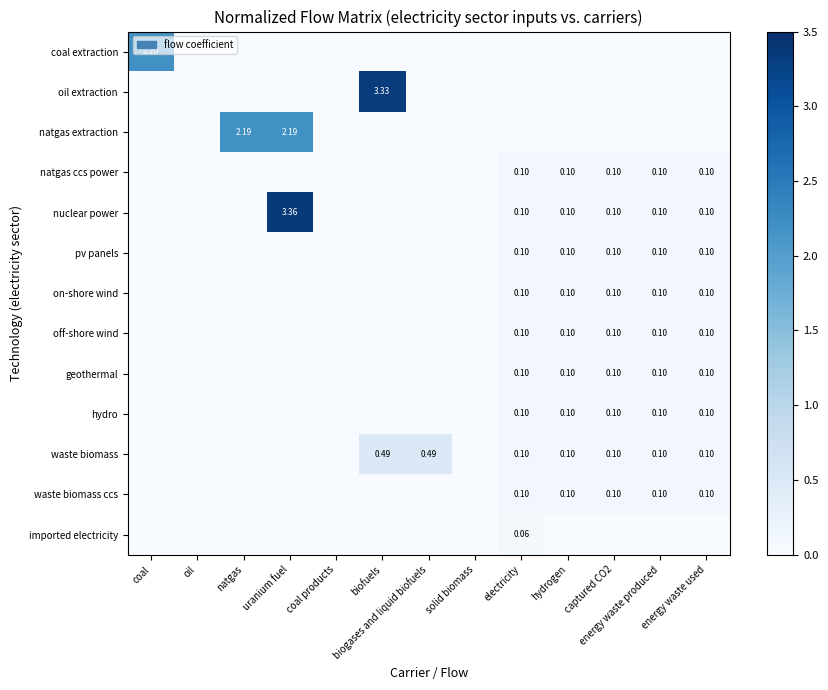

Which series changed the most between uranium fuel and biofuels?

nuclear power